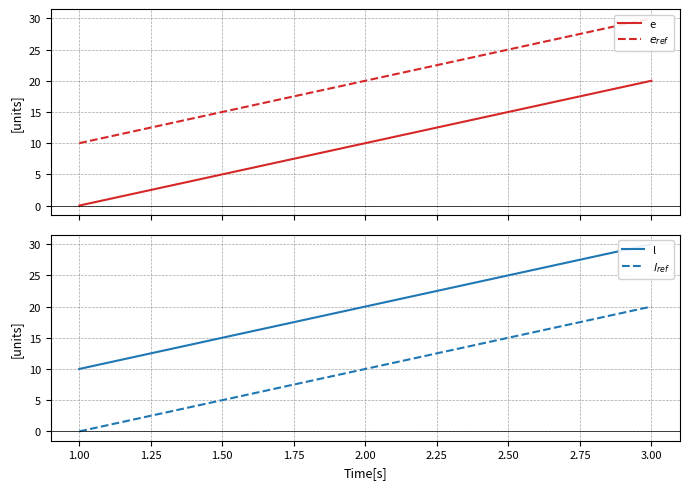

What is the maximum value for e?

20